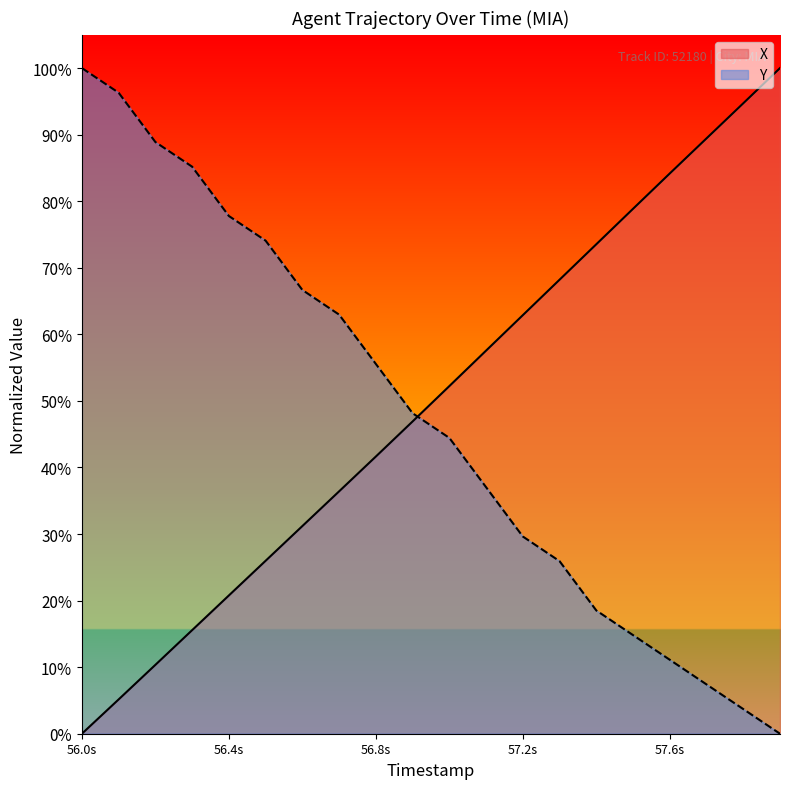

What is the difference between the maximum and minimum values in the Y series?

100.0